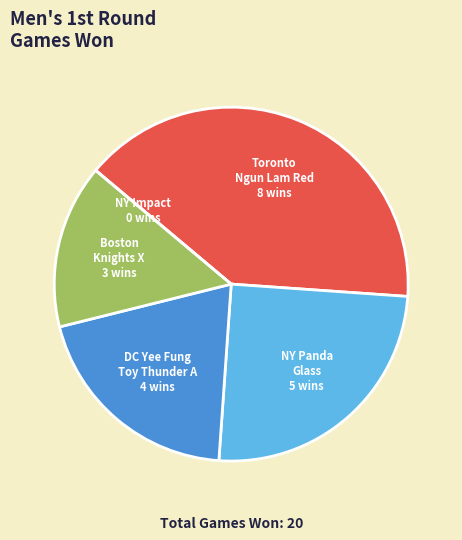

Which has a higher value, NY Panda Glass or DC Yee Fung Toy Thunder A?

NY Panda Glass